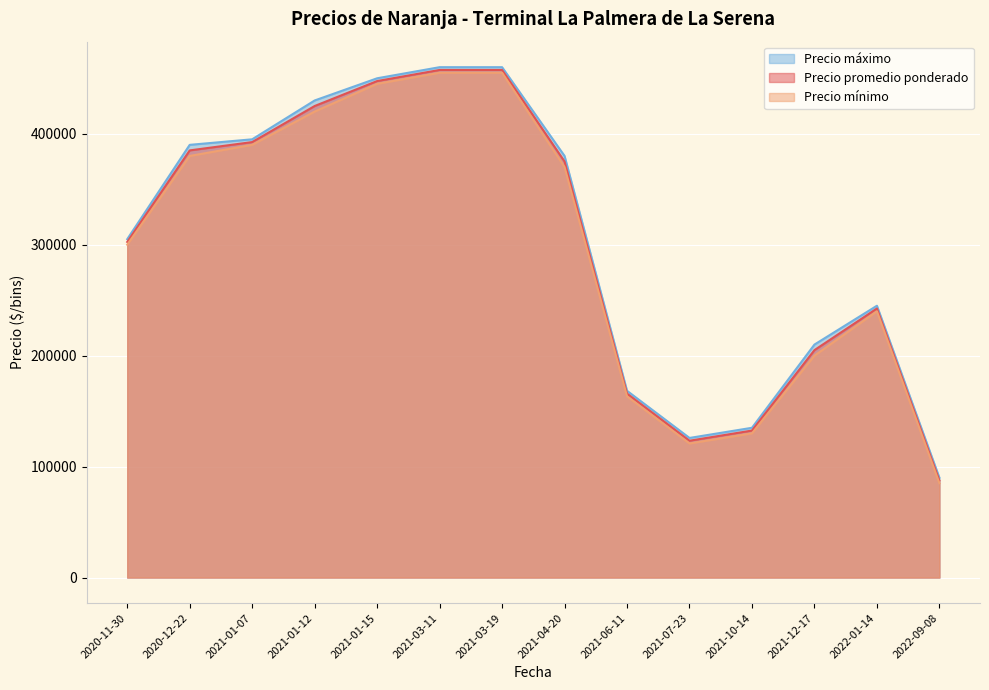

Is the value of Precio promedio ponderado at 2021-01-07 greater than the value of Precio minimo at 2021-01-12?

No